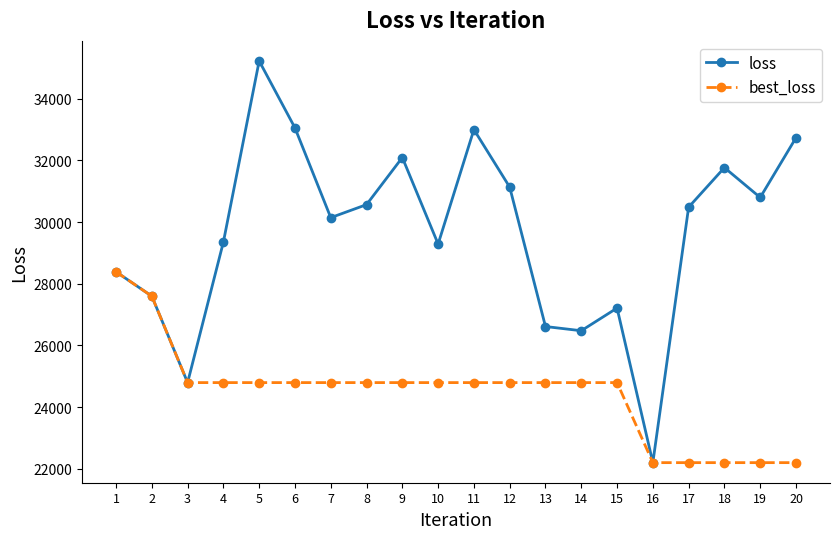

What is the difference between the maximum and second lowest values in the loss series?

10430.2